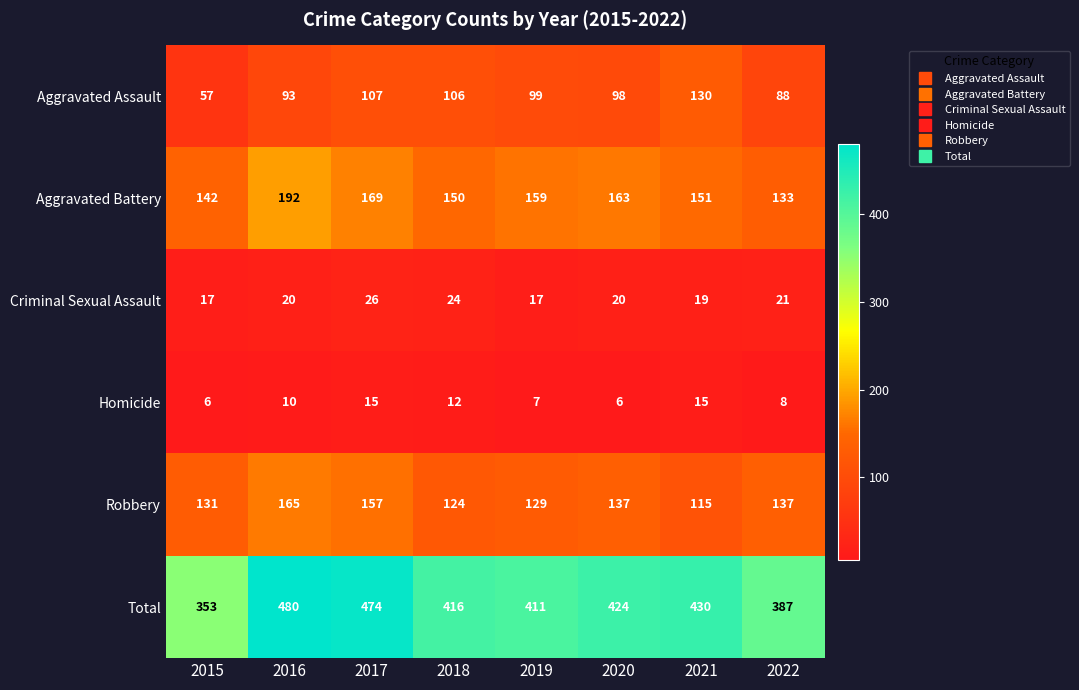

The value of Total at 2018 is 613. True or false?

False